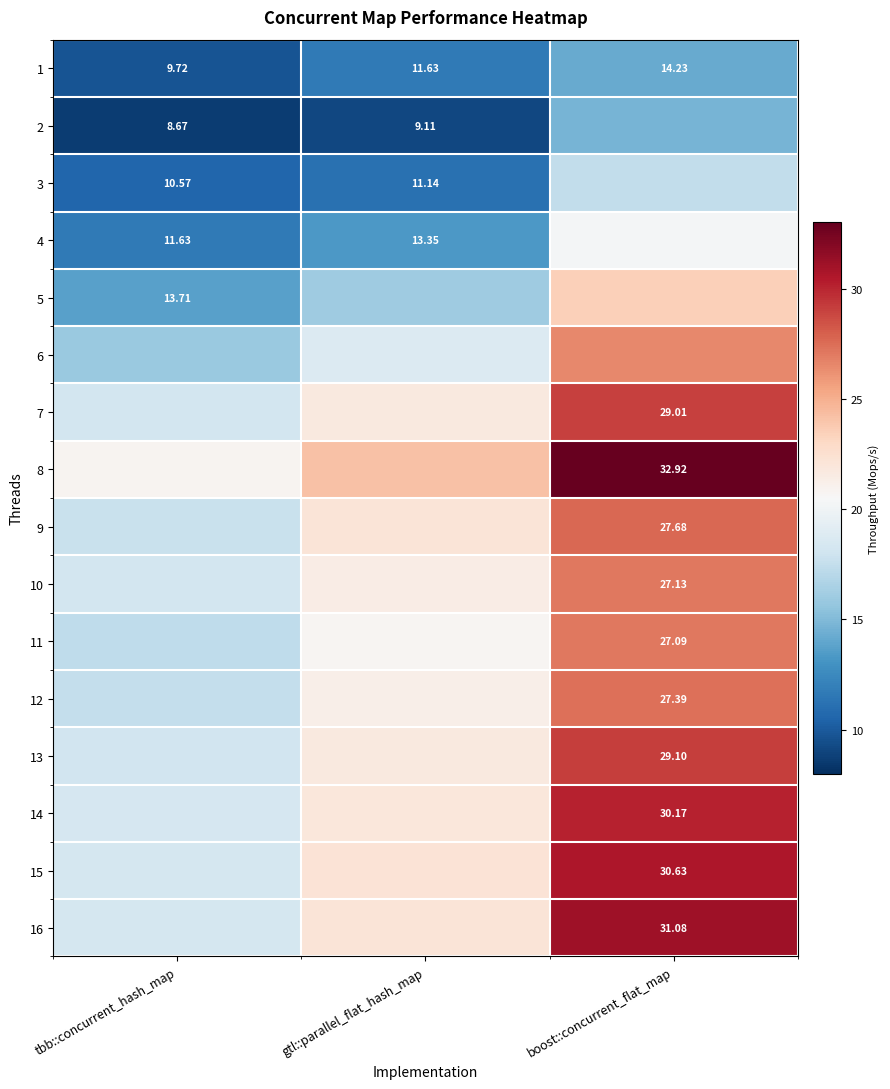

At which label does 1 first exceed 11?

gtl::parallel_flat_hash_map